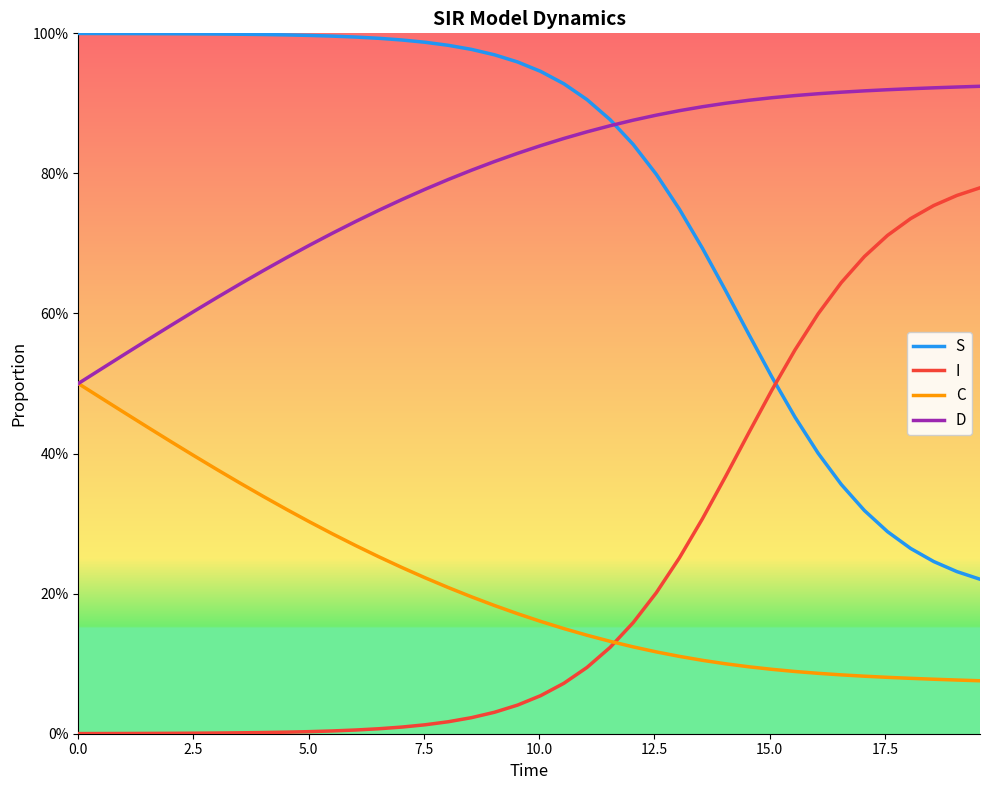

Does the chart have visible grid lines?

No